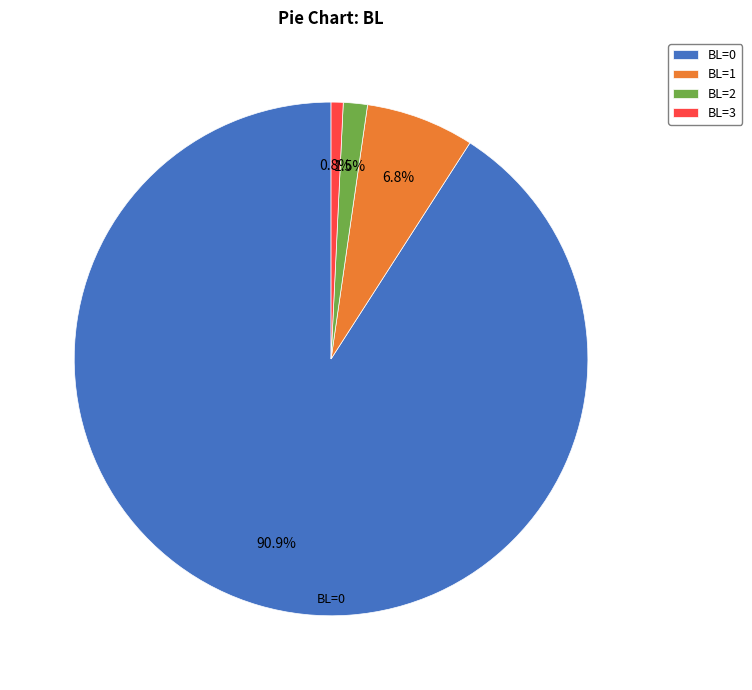

To the nearest percent, what portion does BL=0 represent?

91%